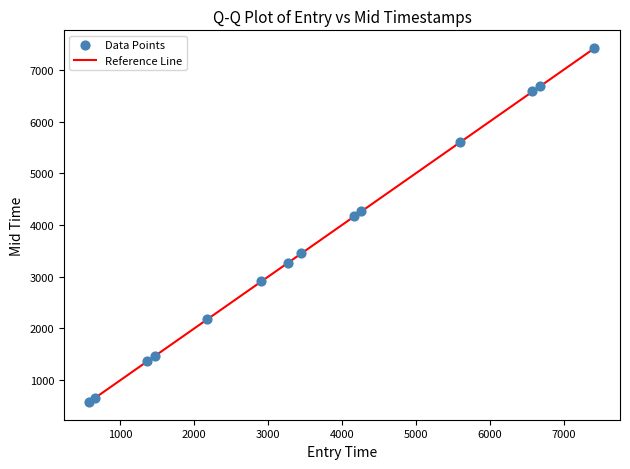

What is the range of Y values (max minus min)?

6834.3